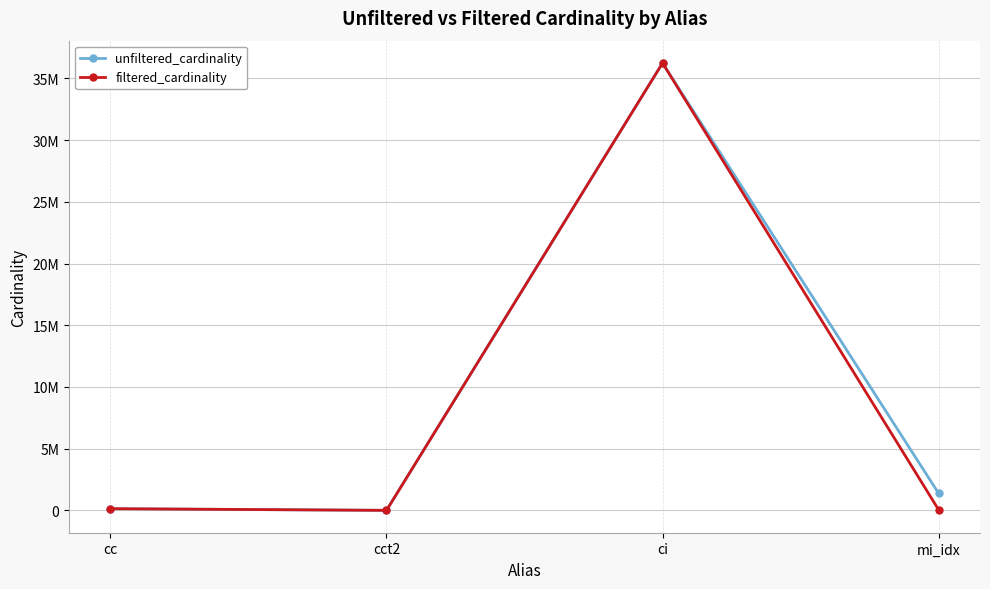

Where is filtered_cardinality nearest to the value 18122172?

cc